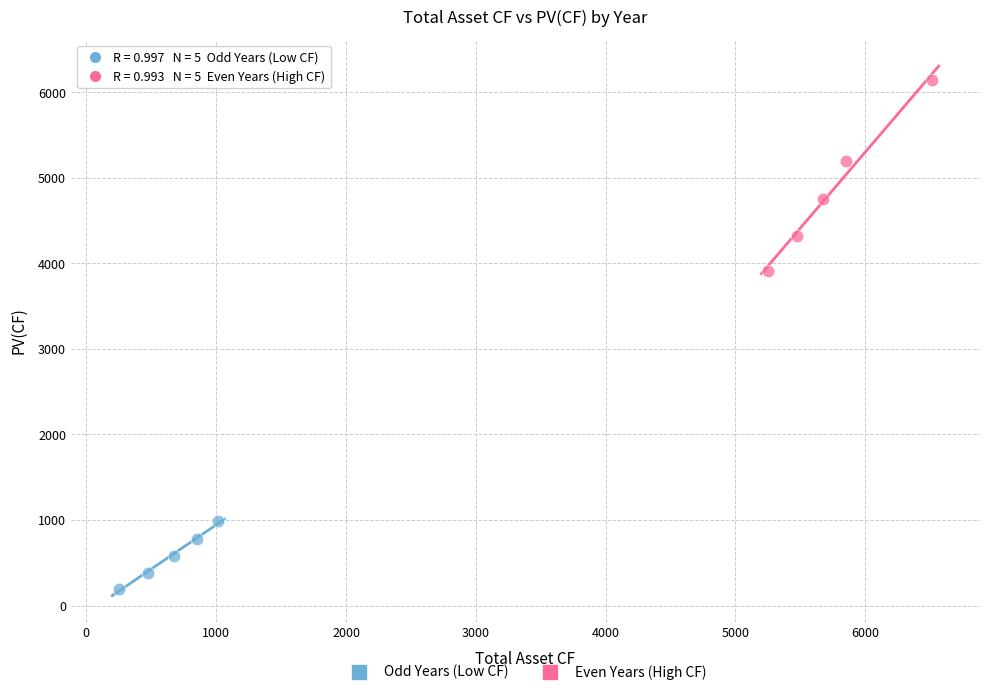

Which series reaches the minimum Y coordinate?

Odd Years (Low CF)